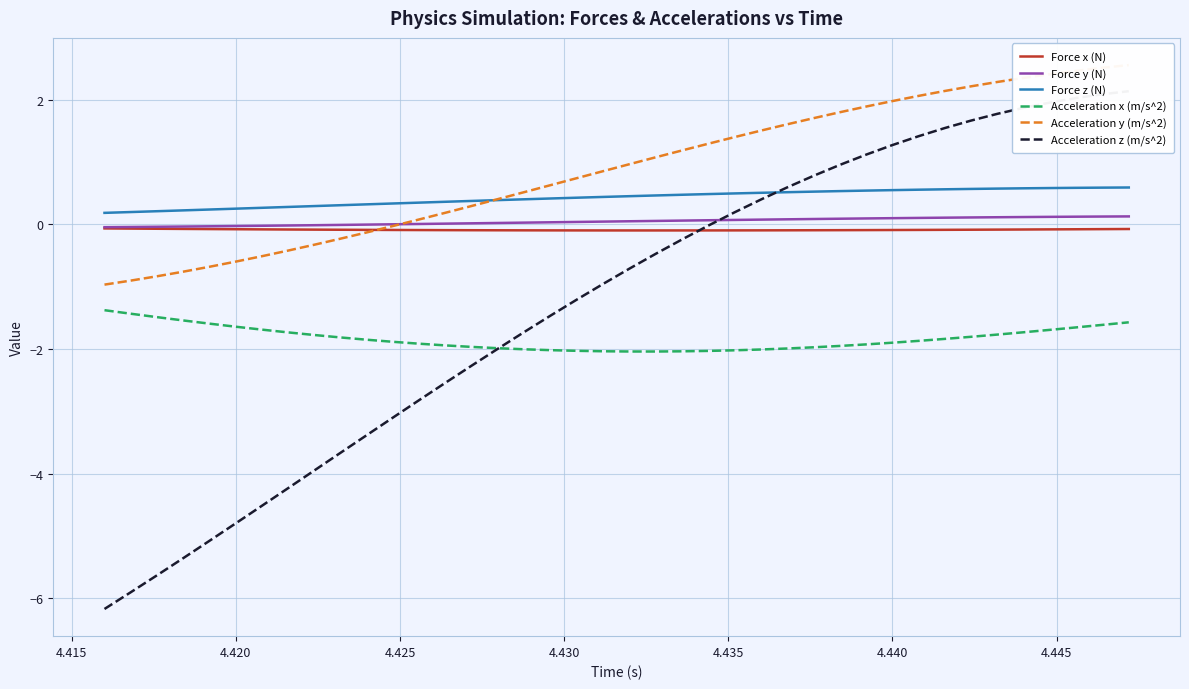

True or false: Acceleration y (m/s^2) and Acceleration x (m/s^2) intersect in this chart.

False